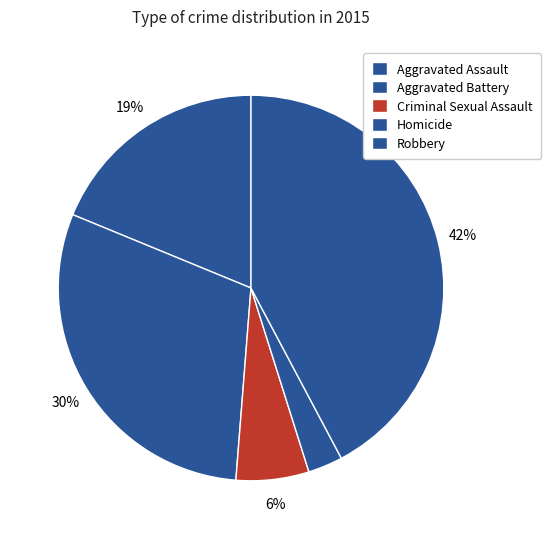

How many slices are in this pie chart?

5